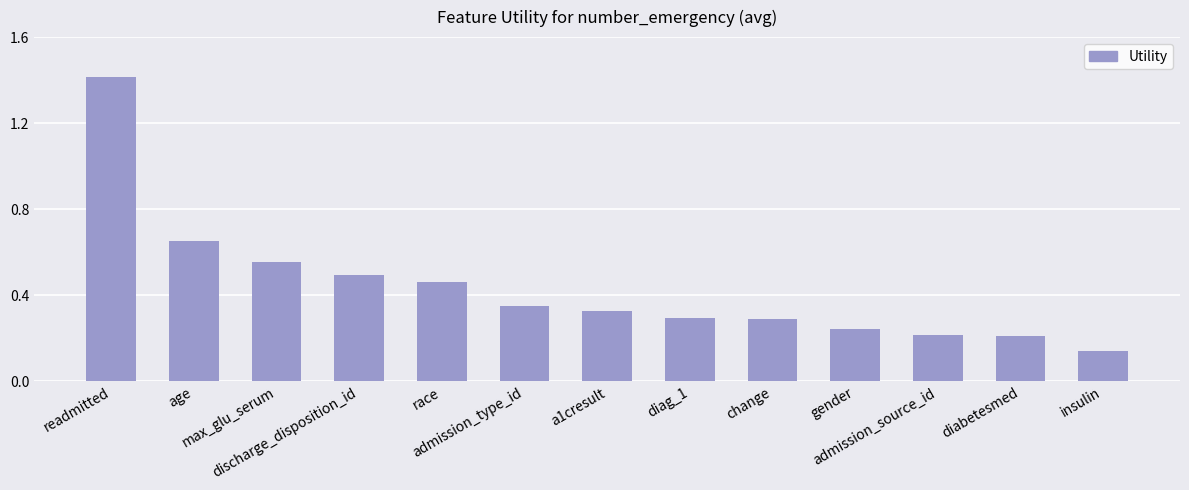

Is it true that the value at change is 0.2?

False